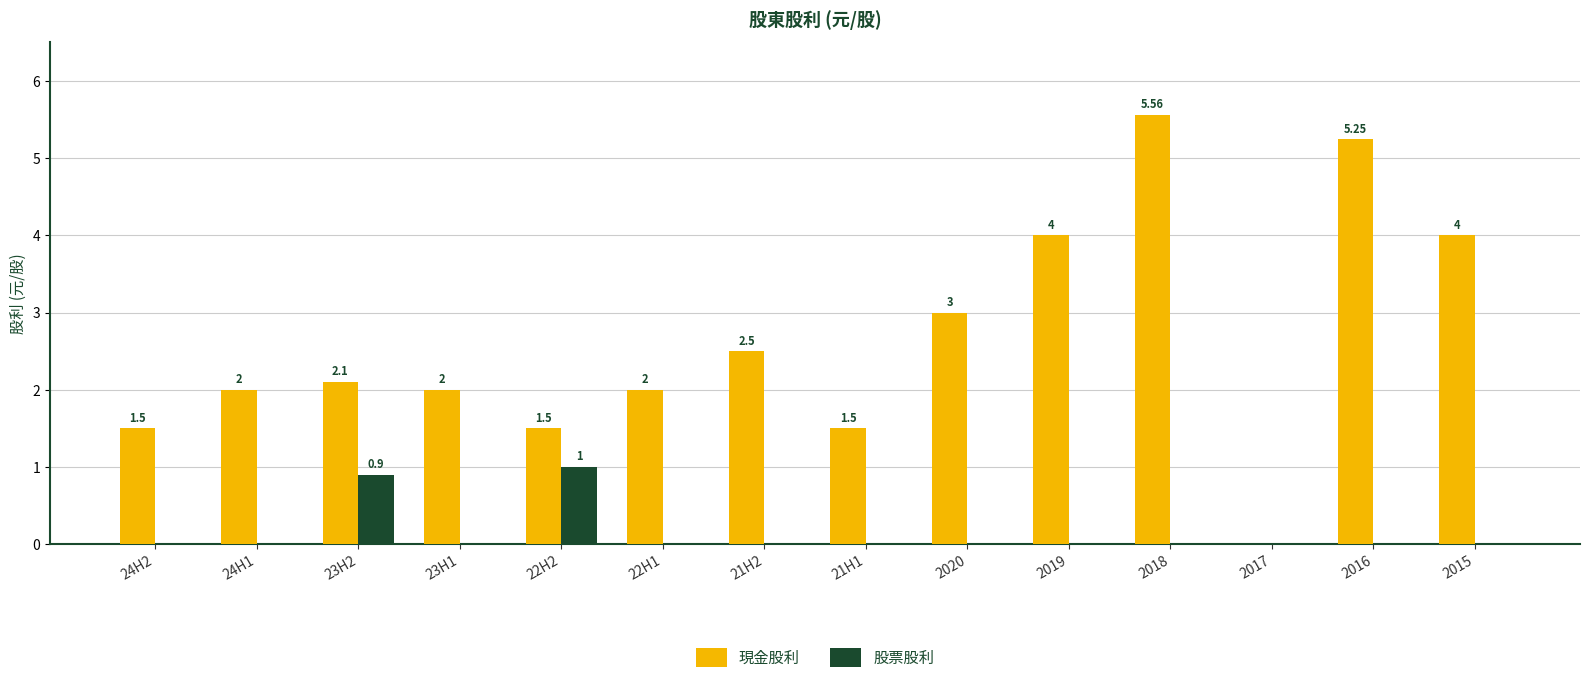

What is the sum of the 現金股利 values at 2017 and 2019?

4.0